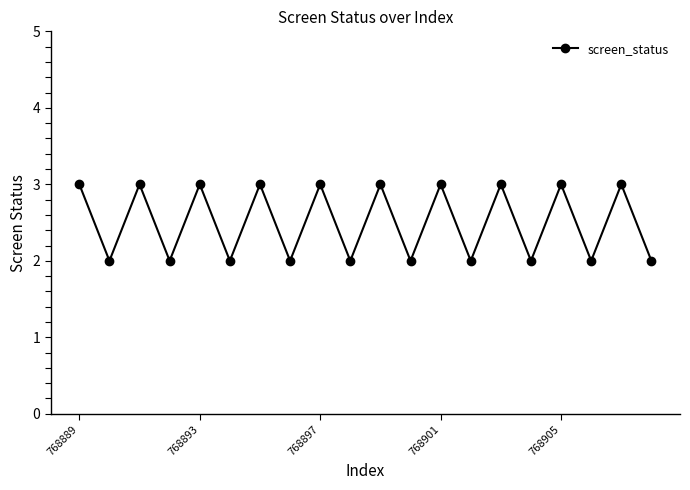

How many lines are shown in the chart?

1